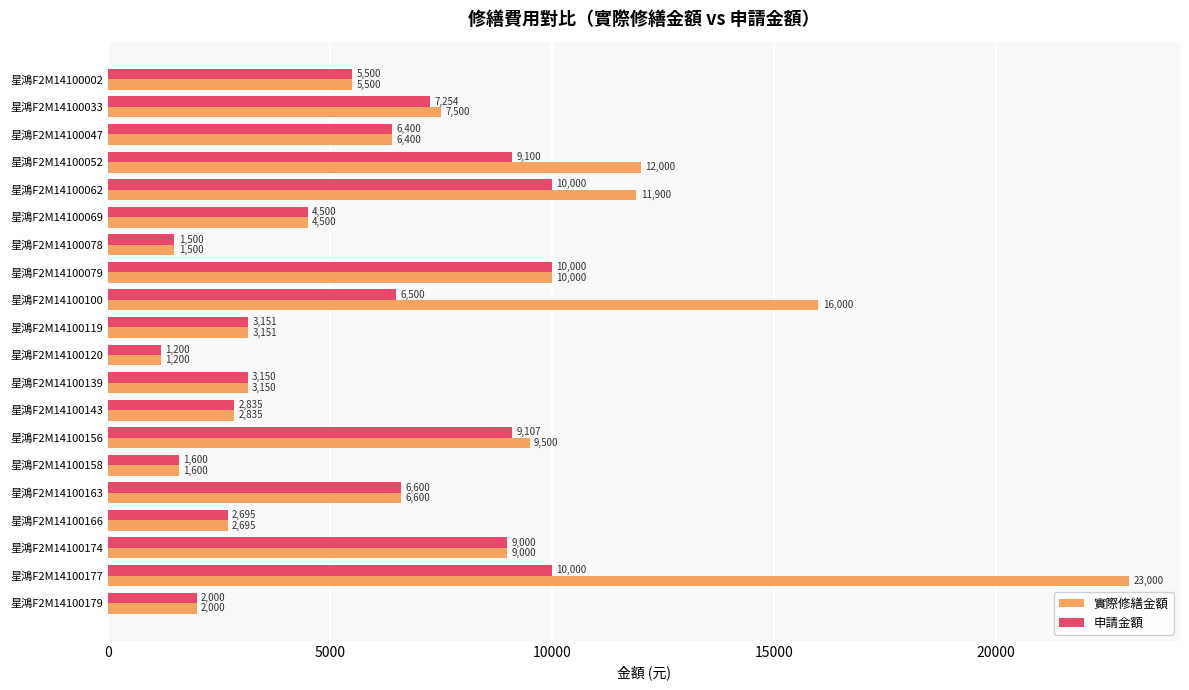

What is the minimum value for 實際修繕金額?

1200